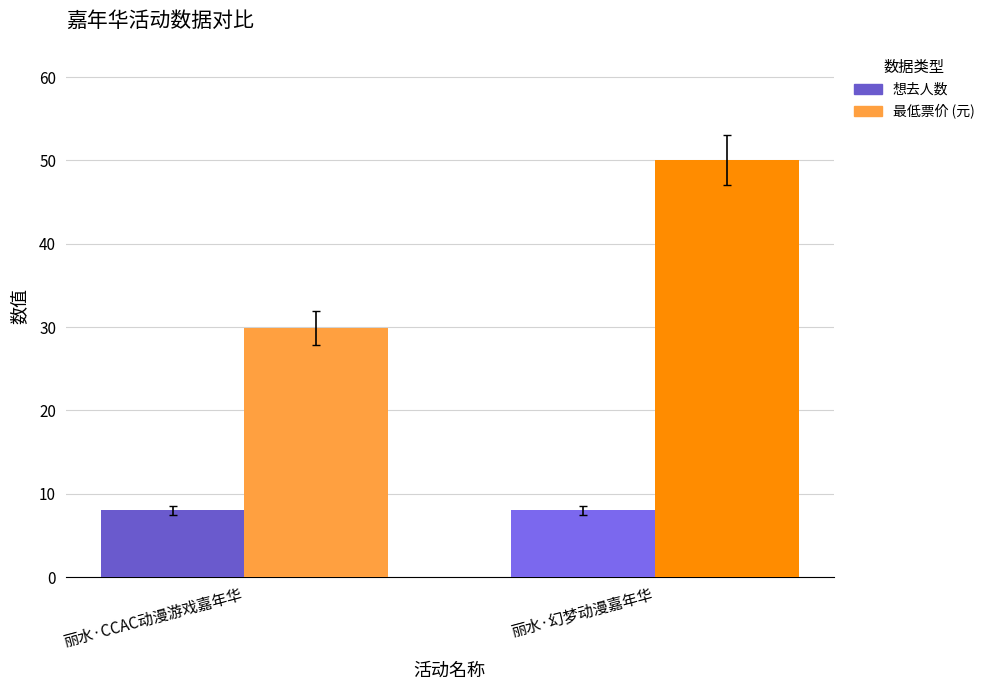

Rank the series by their maximum value, from highest to lowest.

最低票价, 想去人数